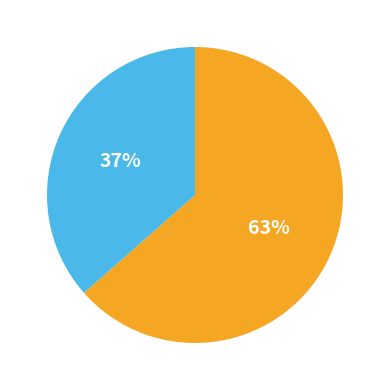

Does any single category account for the majority?

Yes